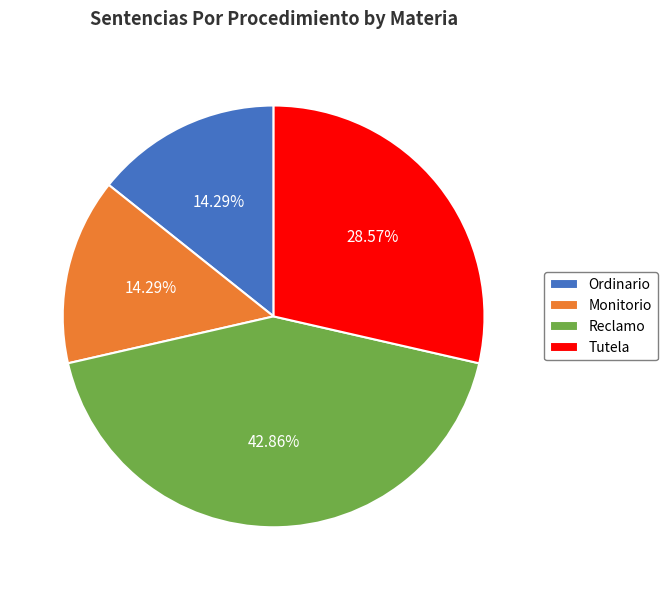

How many segments does this pie chart have?

4